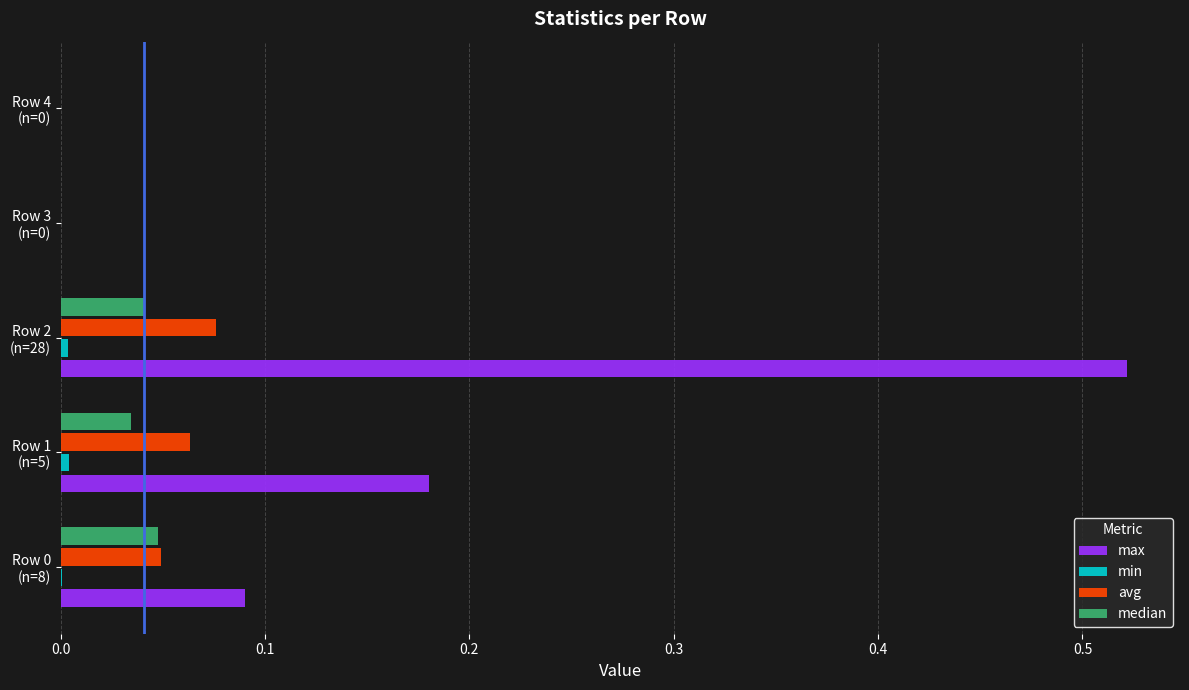

How many max values are between 0 and 1?

5